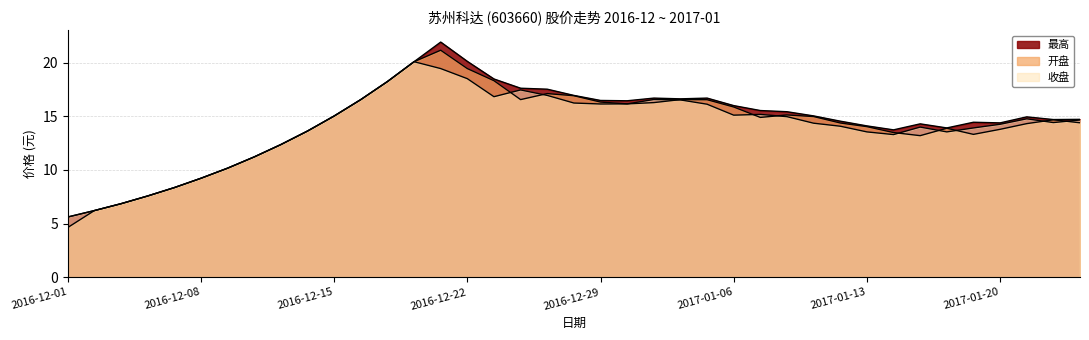

What is the difference between the maximum and minimum values in the 开盘 series?

16.5